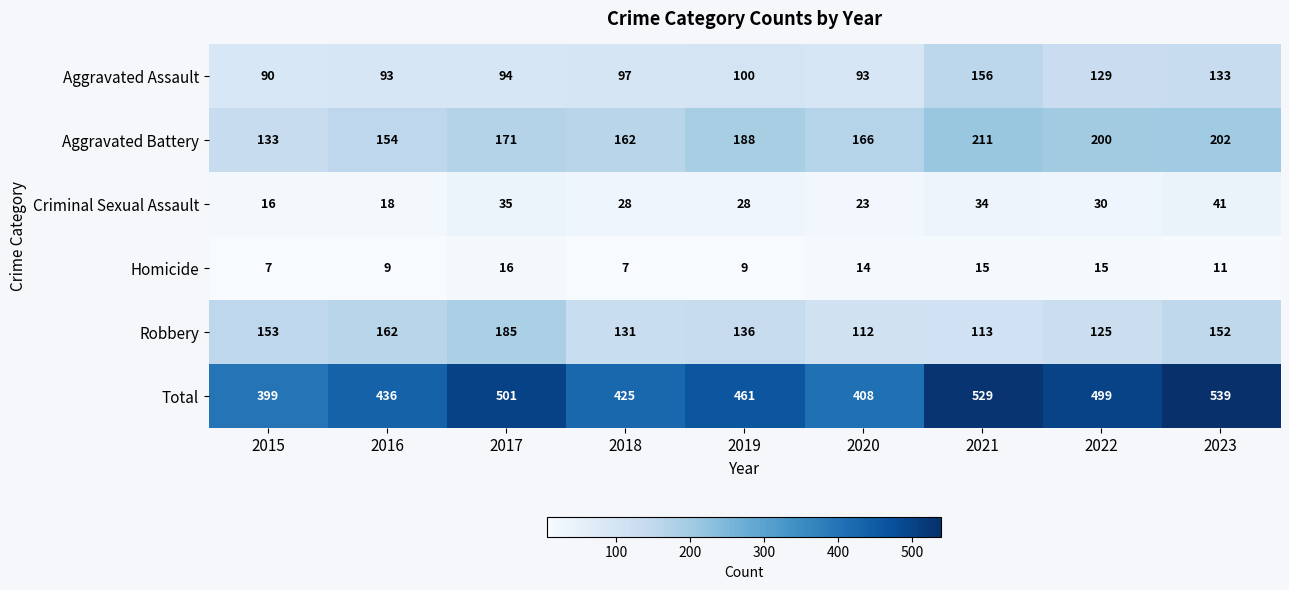

List the series in order of their peak value, lowest first.

Homicide, Criminal Sexual Assault, Aggravated Assault, Robbery, Aggravated Battery, Total